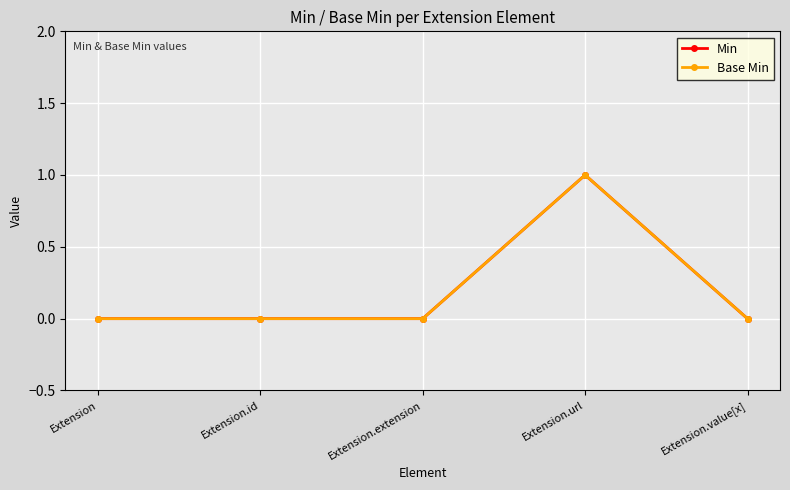

What is the maximum value shown in the chart?

1